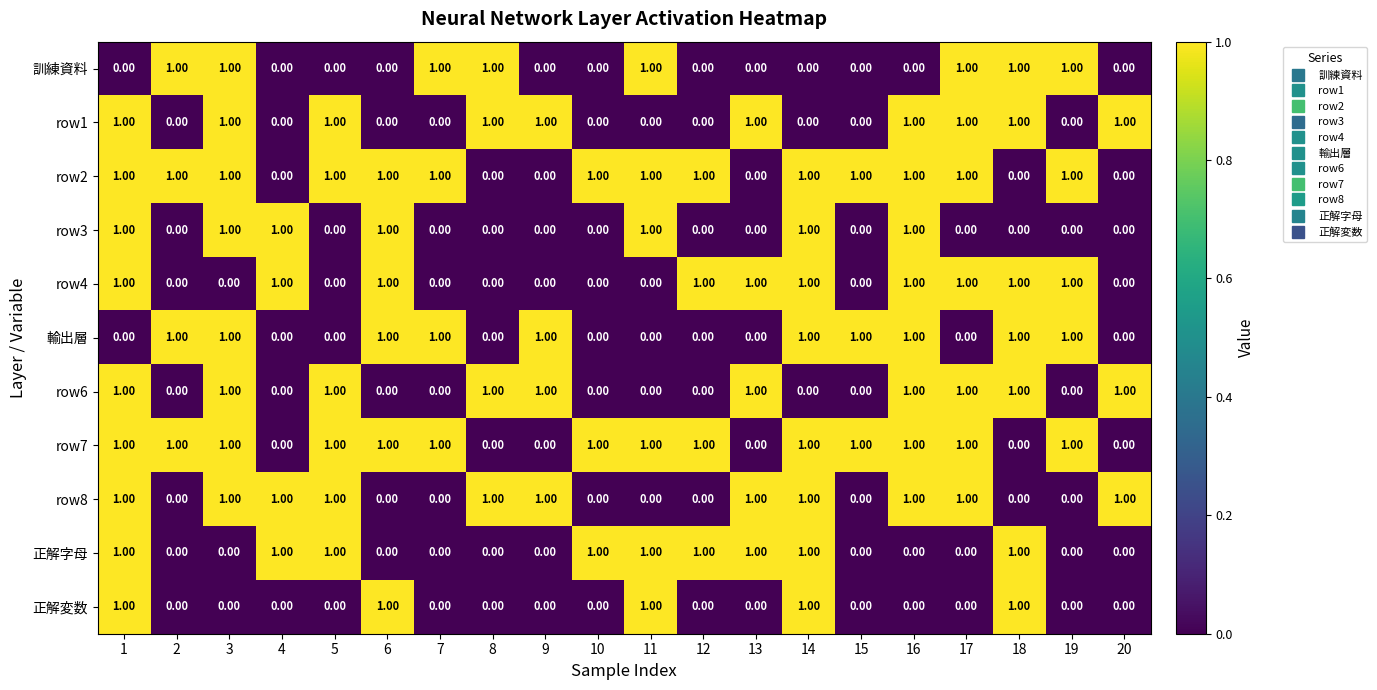

At how many categories does at least one series exceed 0?

20